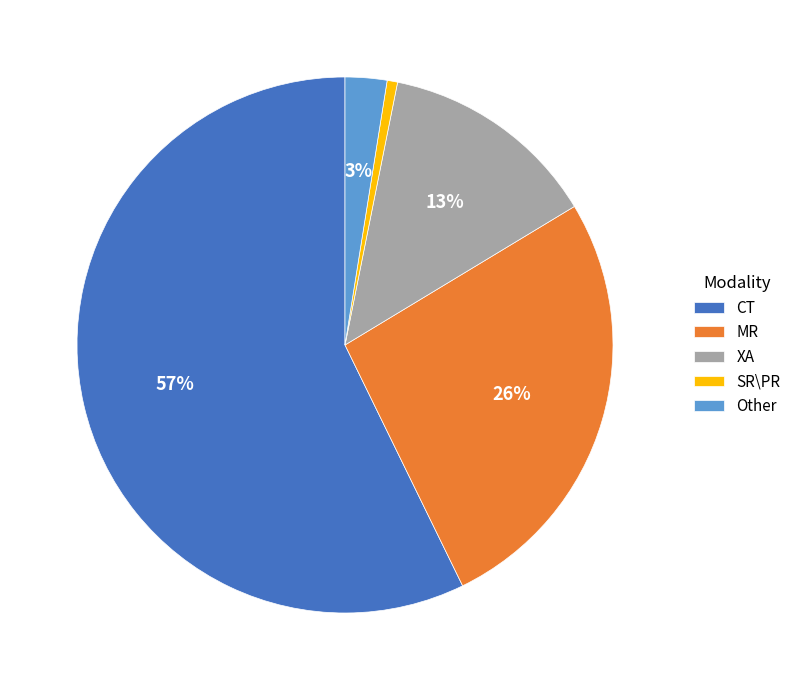

True or false: XA accounts for 13% of the total.

True